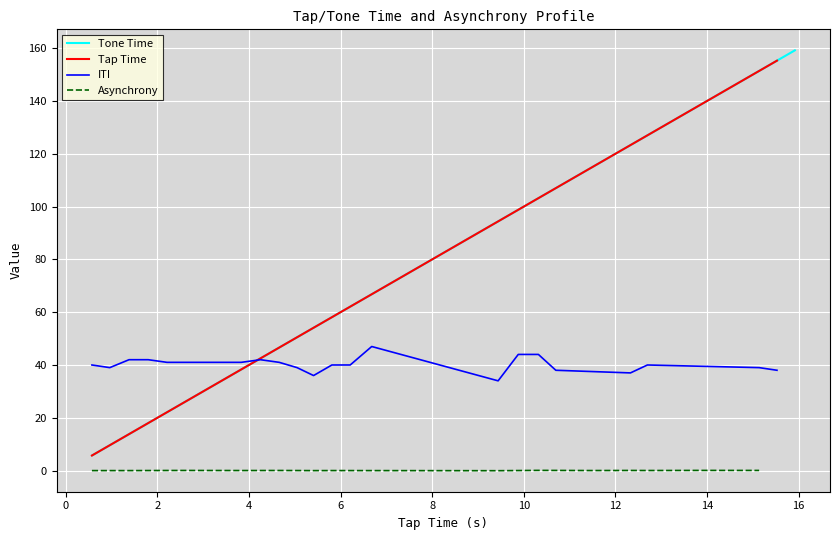

What is the minimum value shown in the chart?

5.7